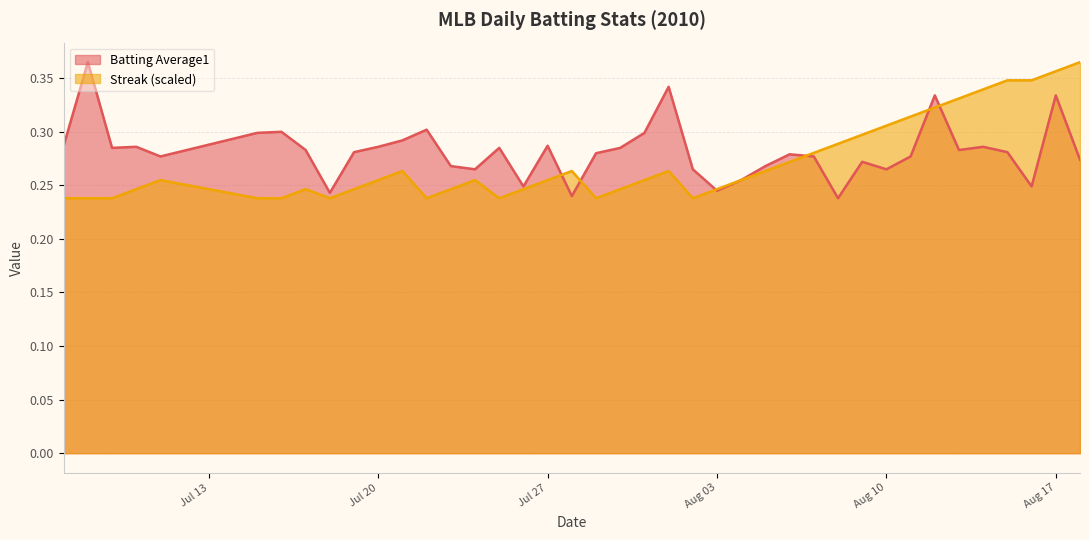

What is the label of the 23rd point from the left?

2010-08-01